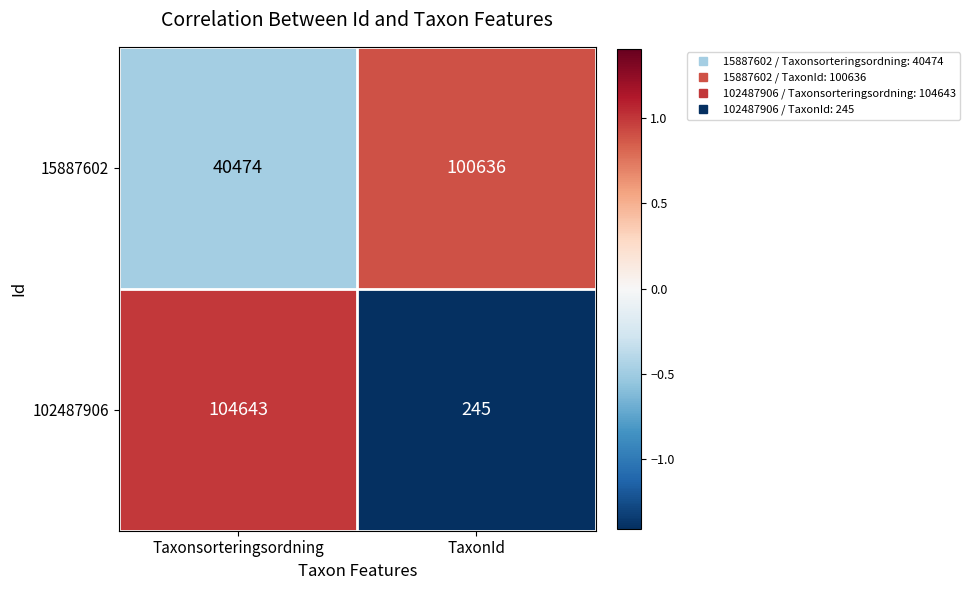

What is the sum of all 102487906 values?

104888